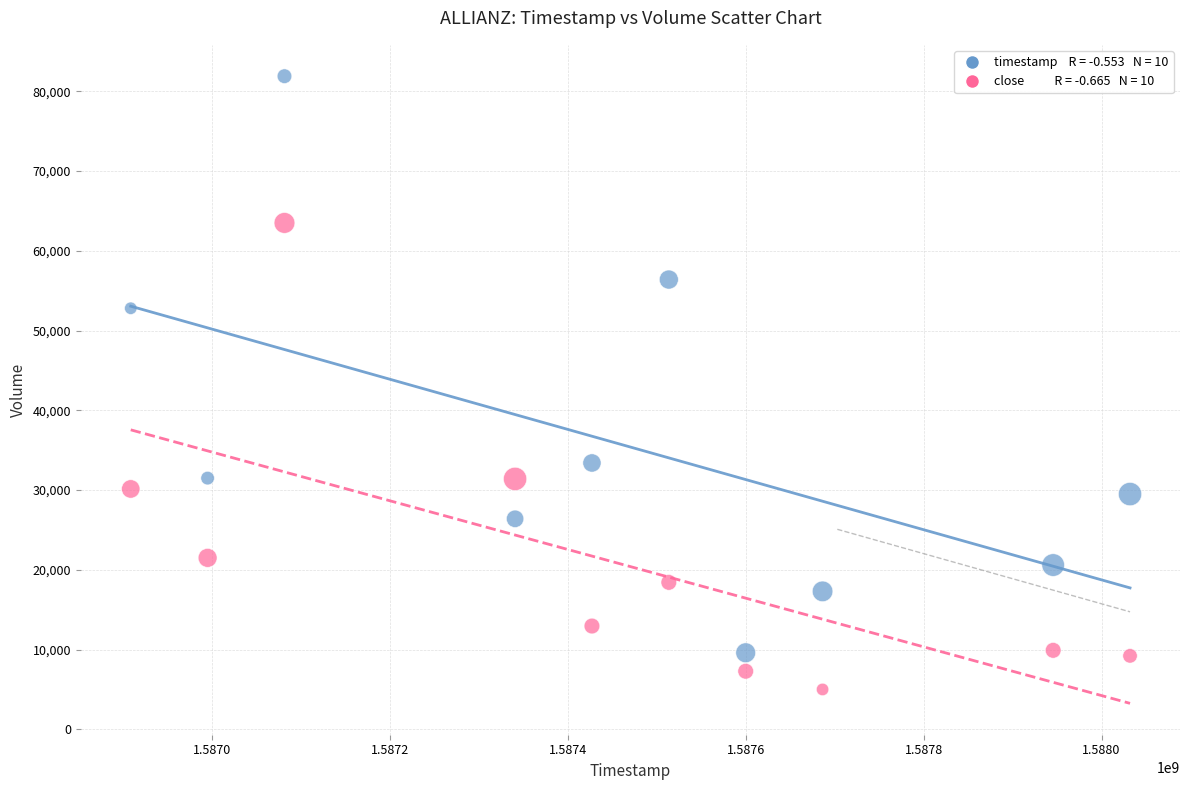

Across all data points, what is the range of Y values (max minus min)?

76900.0